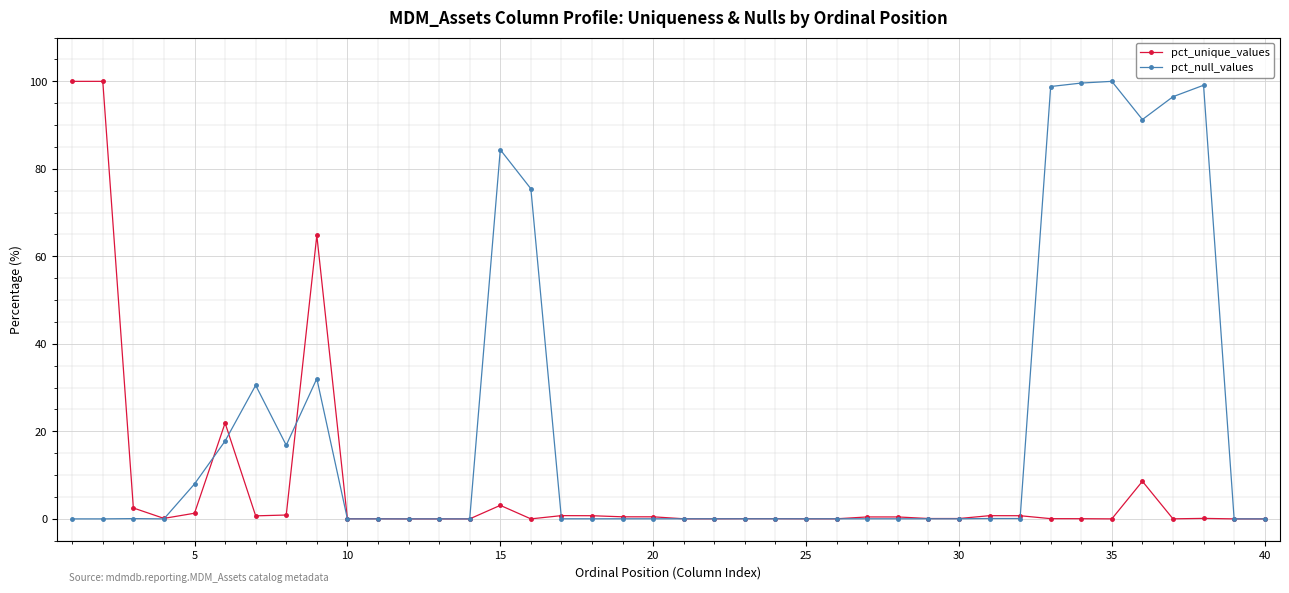

What is the difference between the maximum and minimum values in the pct_null_values series?

100.0